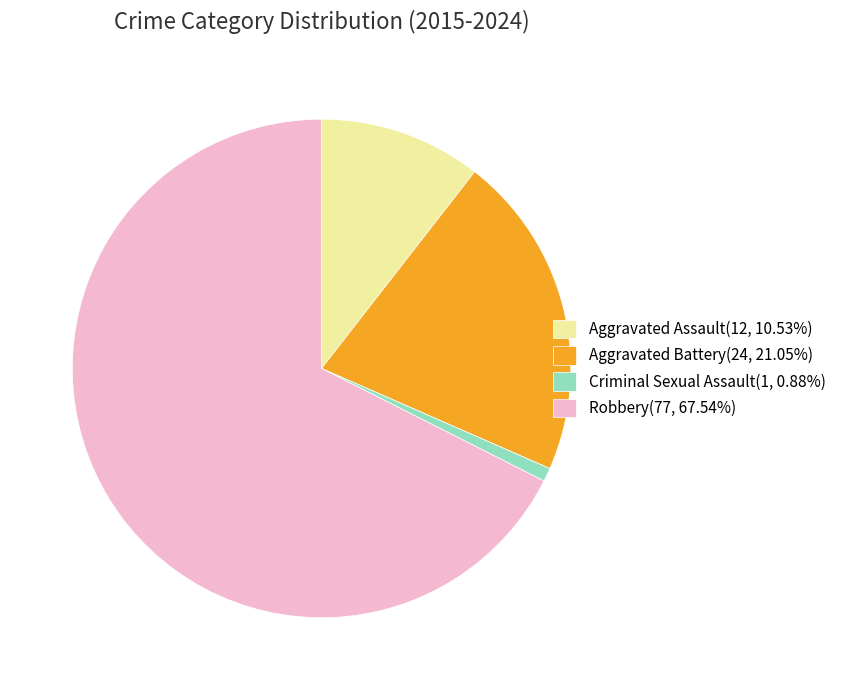

Which category accounts for the majority?

Robbery